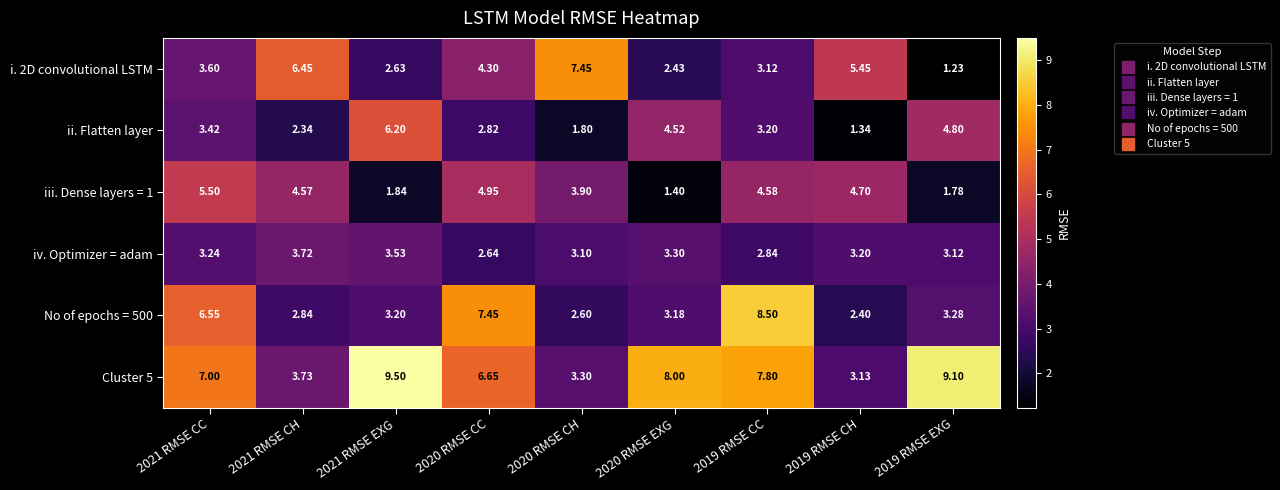

List the series in order of their peak value, highest first.

Cluster 5, No of epochs = 500, i. 2D convolutional LSTM, ii. Flatten layer, iii. Dense layers = 1, iv. Optimizer = adam